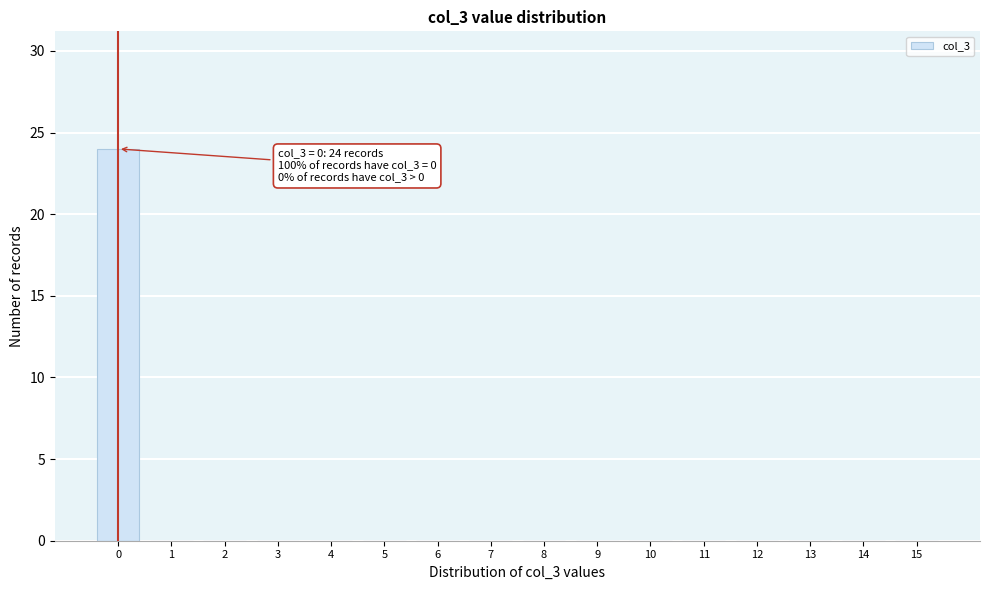

Reading left to right, list all the values displayed in this chart.

0=24	1=0	2=0	3=0	4=0	5=0	6=0	7=0	8=0	9=0	10=0	11=0	12=0	13=0	14=0	15=0